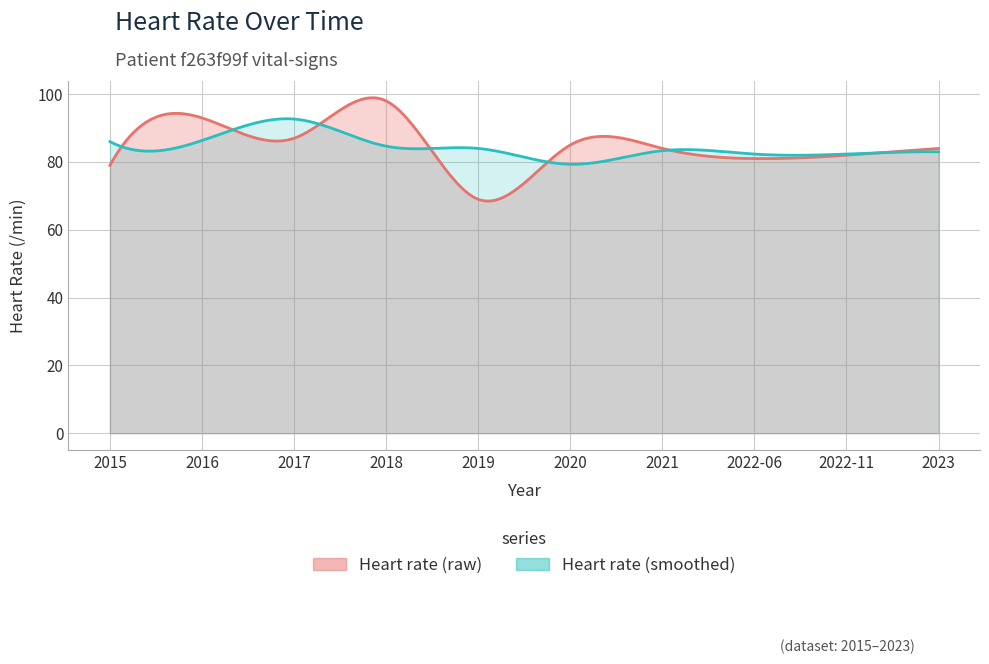

Count the number of values greater than 84.

4